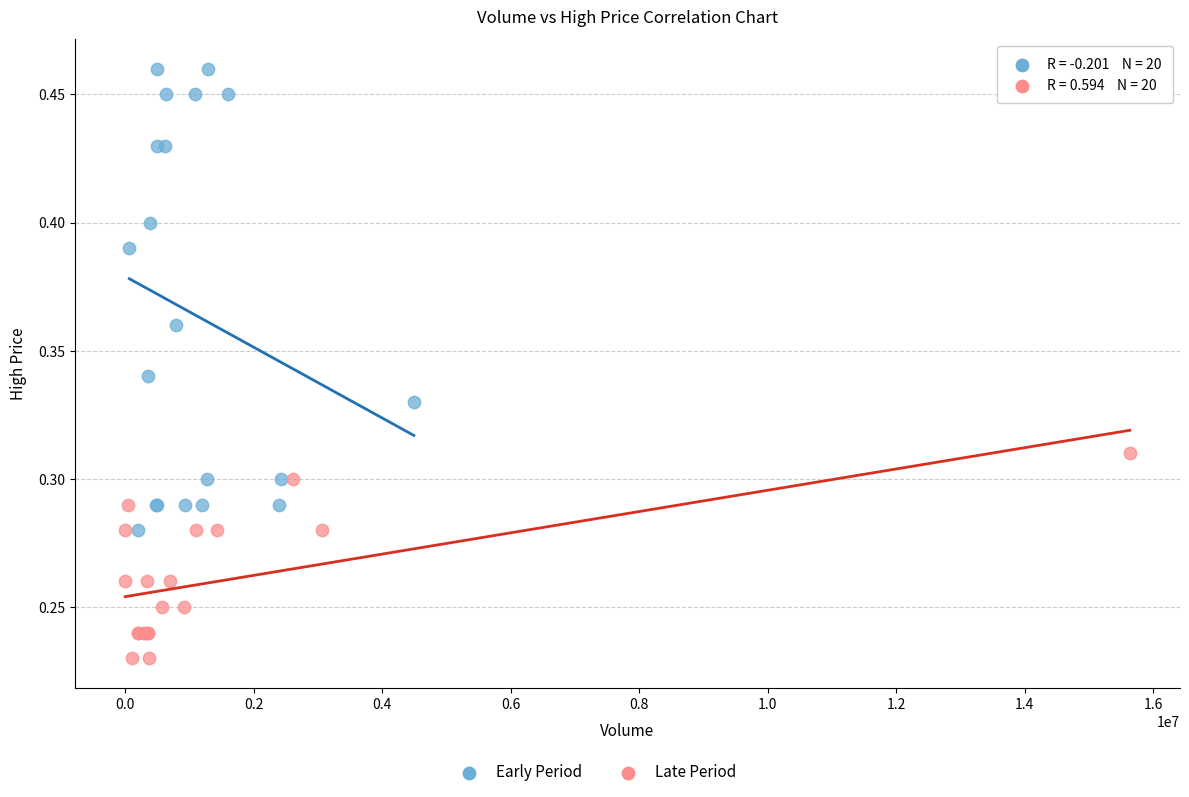

Which series reaches the minimum Y coordinate?

Late Period